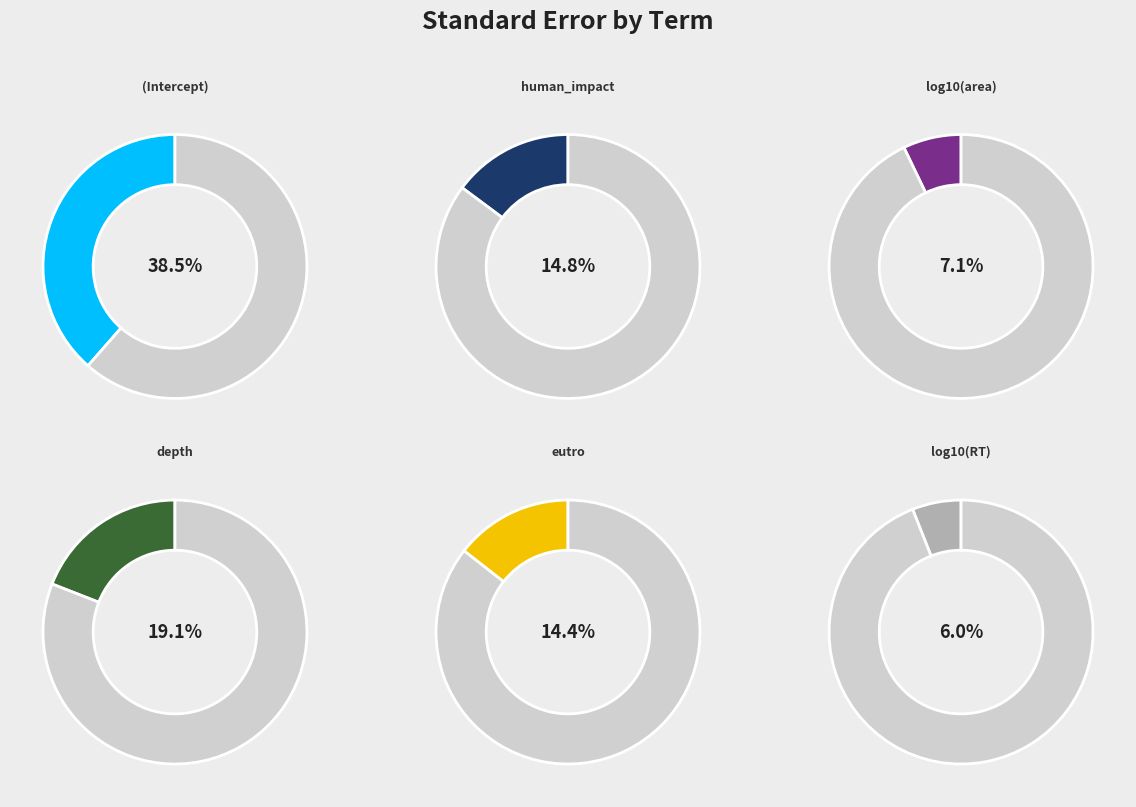

To the nearest percent, what is the difference between the largest and smallest slice percentages?

33%